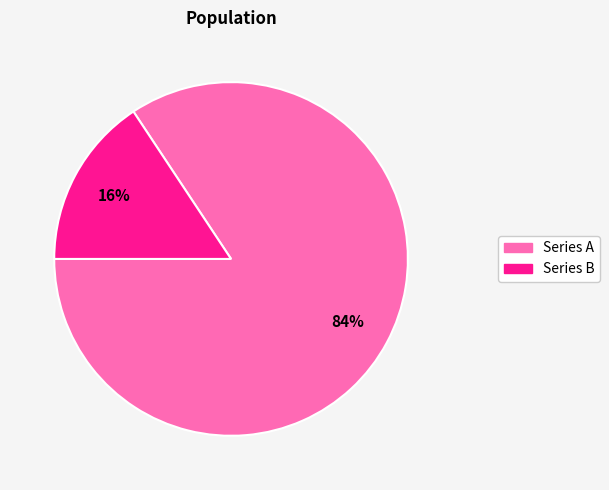

Rank the categories by value from highest to lowest.

Series A, Series B